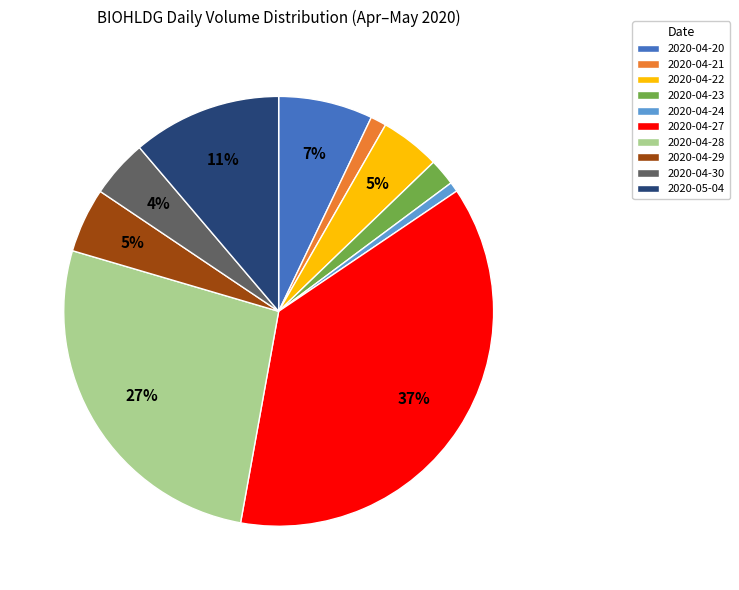

Between 2020-04-21 and 2020-04-23, which is larger?

2020-04-23